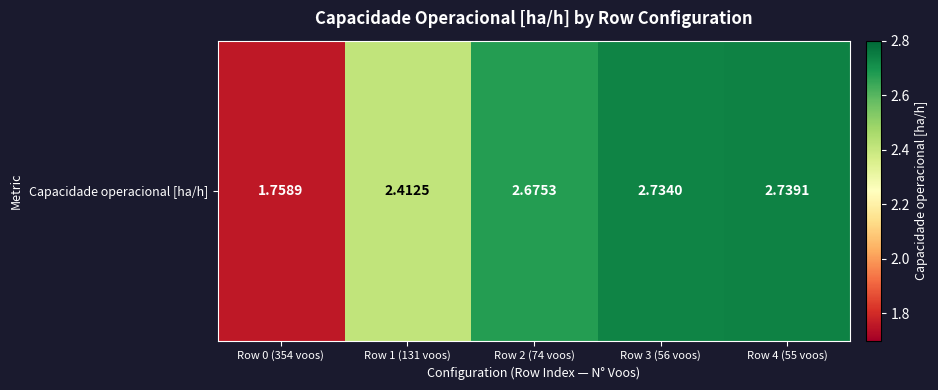

Approximately how many times larger is the value at Row 4 (55 voos) compared to Row 0 (354 voos)?

1.6